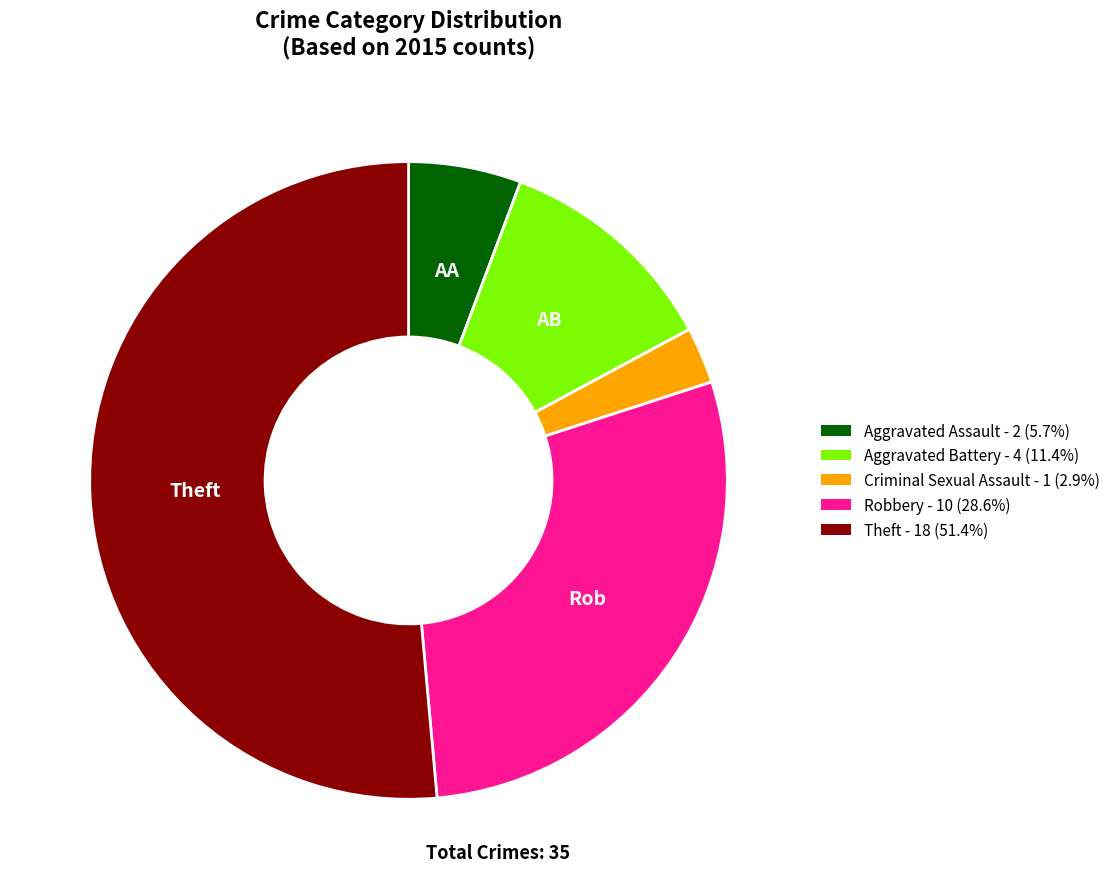

Combined, do Aggravated Battery - 4 (11.4%) and Criminal Sexual Assault - 1 (2.9%) account for over 50%?

No